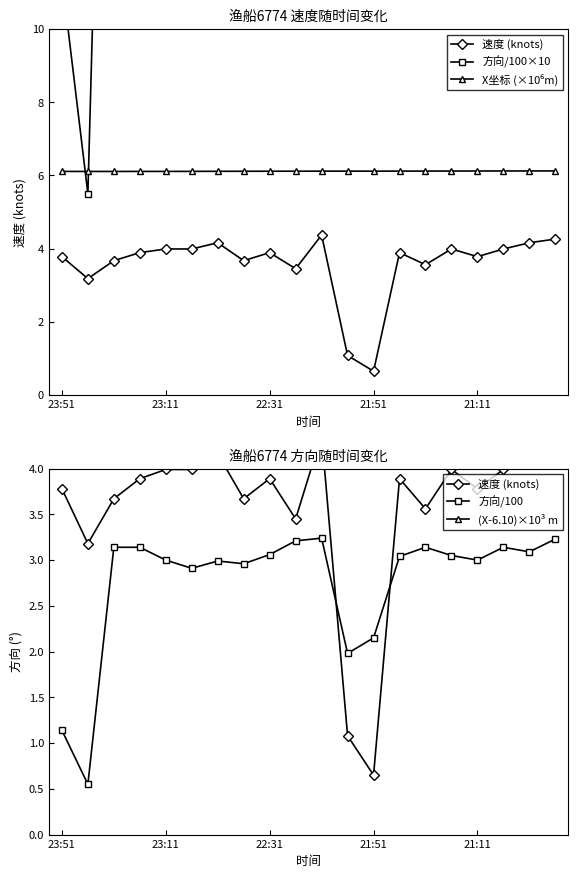

Is it true that 方向/100 equals 0.3 at 23:51?

False